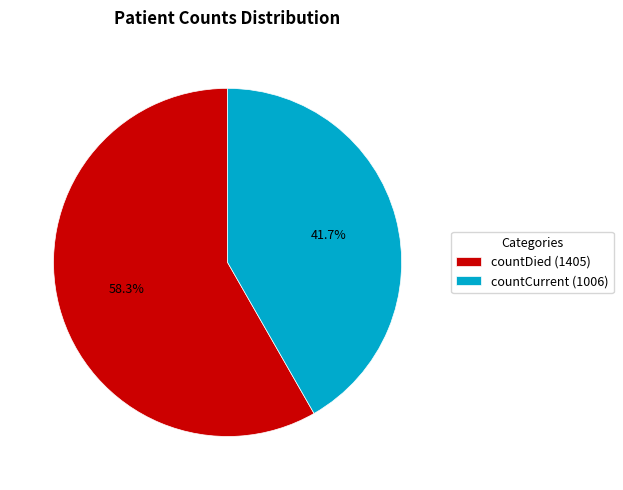

What is the majority slice?

countDied